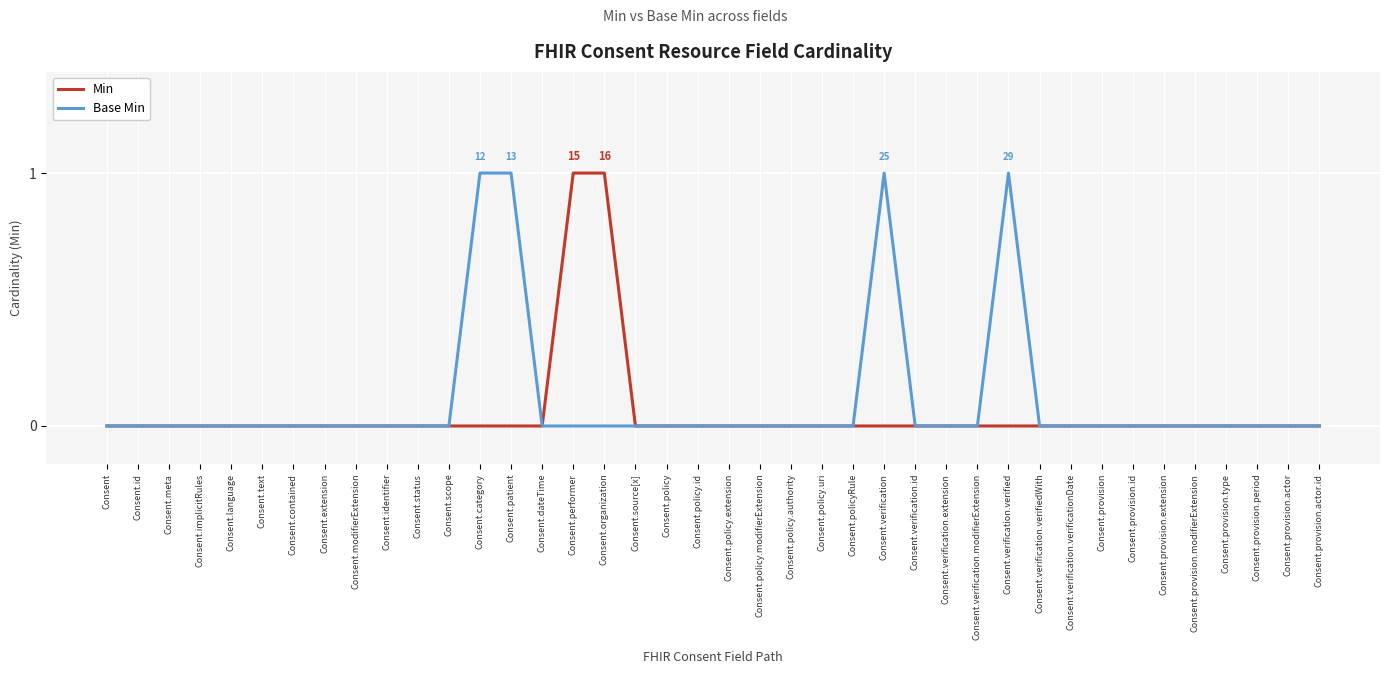

Between Consent.policy.id and Consent.verification, which series saw the biggest shift?

Base Min